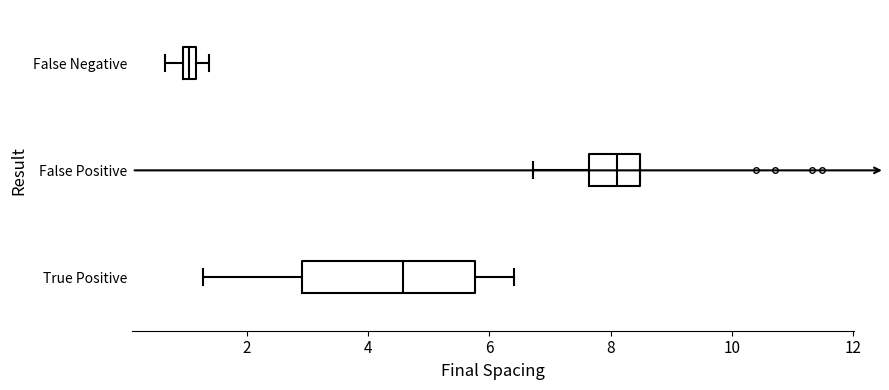

Which box's median line is the furthest to the left?

False Negative